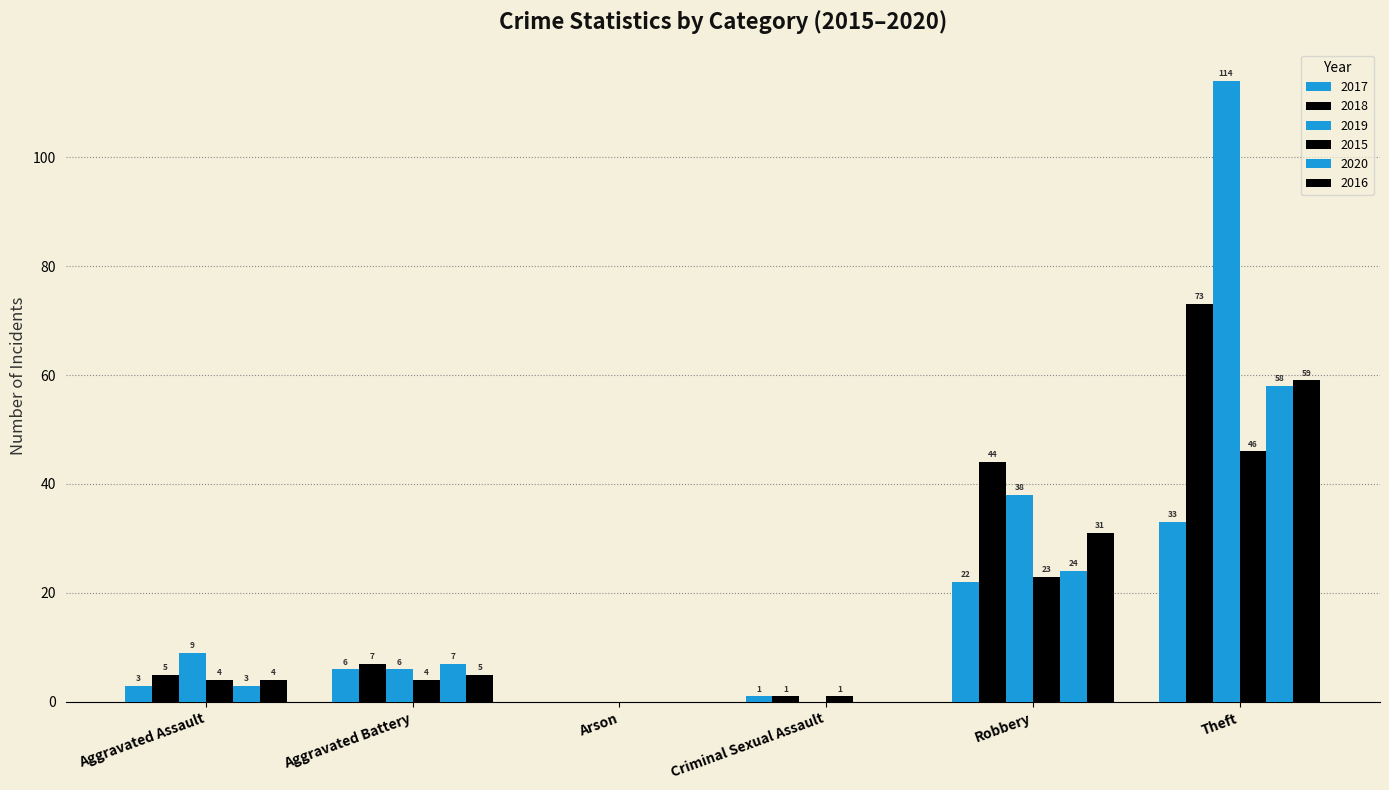

Is the value of 2017 at Criminal Sexual Assault greater than the value of 2020 at Arson?

Yes